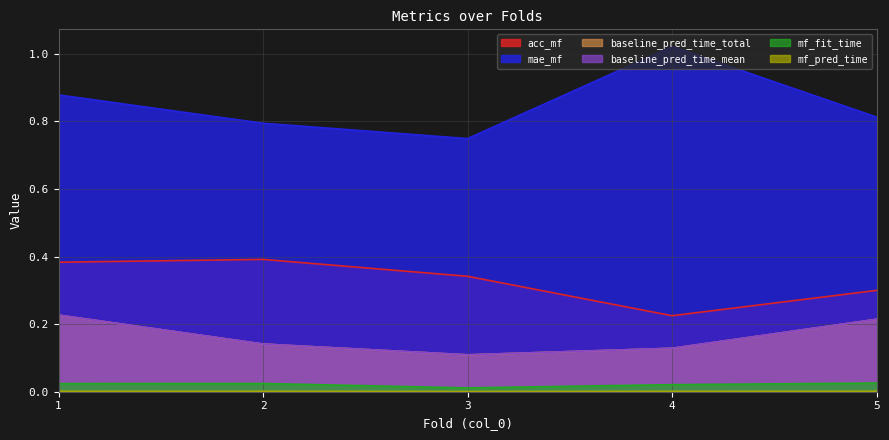

True or false: acc_mf and baseline_pred_time_mean intersect in this chart.

False